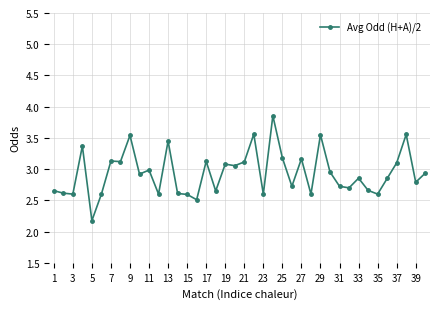

What is the difference between the maximum and minimum values?

1.7